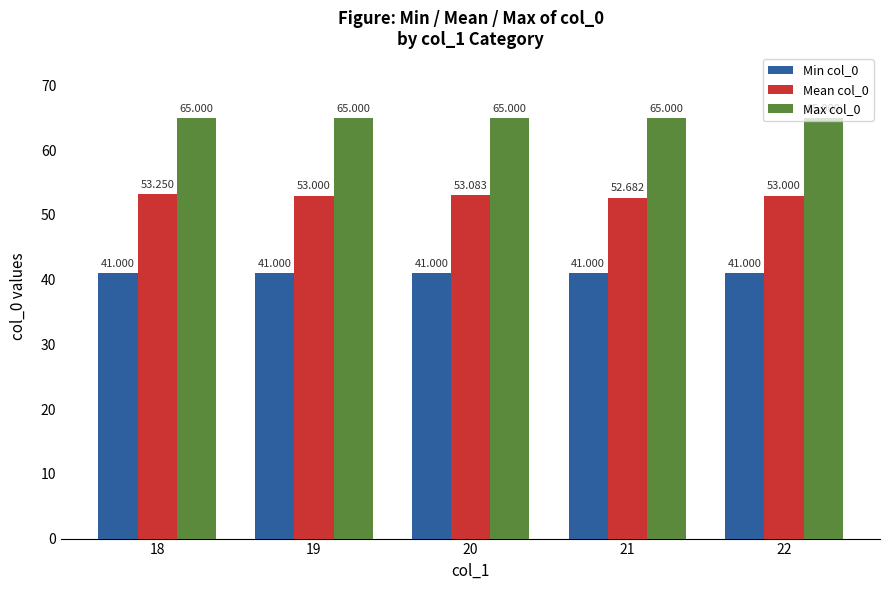

At how many categories does at least one series exceed 56?

5